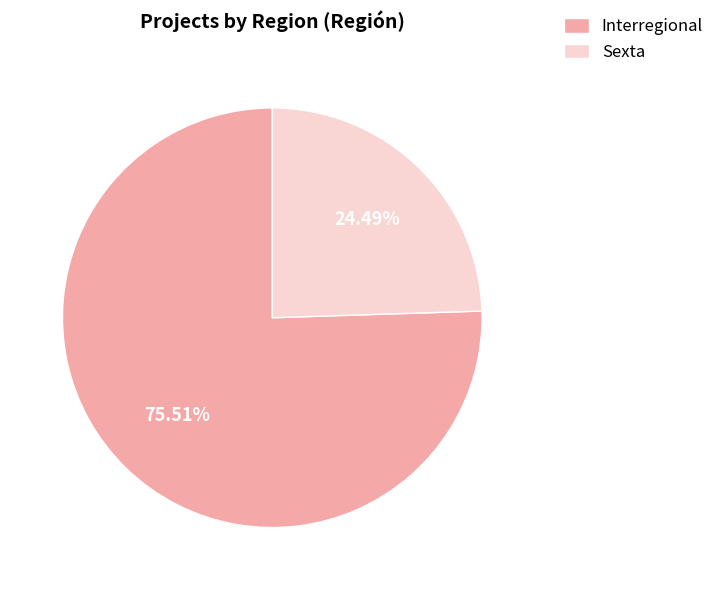

How many segments does this pie chart have?

2